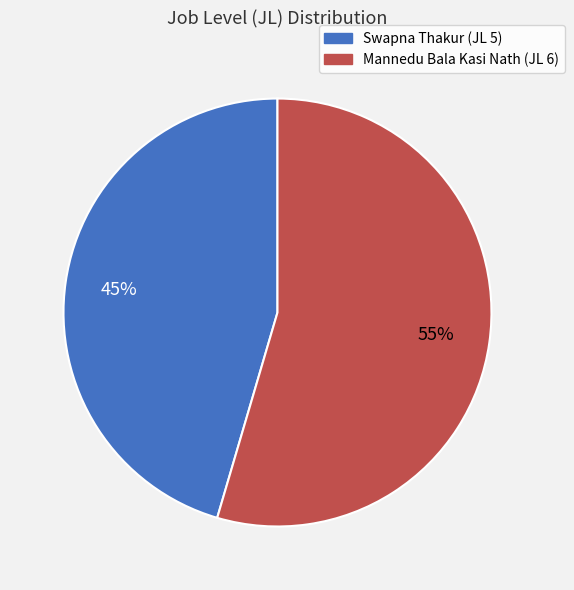

To the nearest percent, what is the average slice percentage?

50%